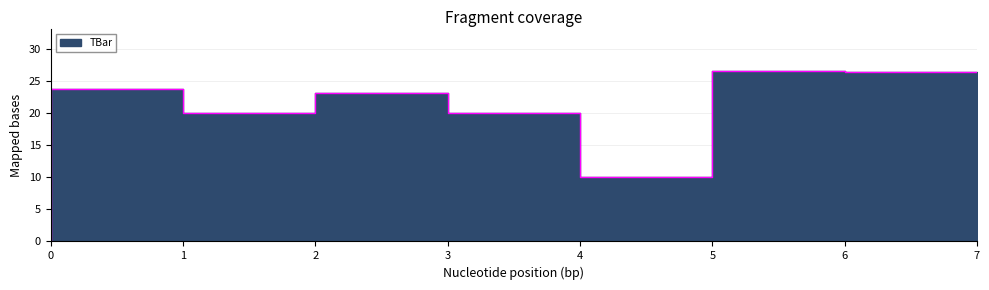

At which category does the data reach its first local peak?

1